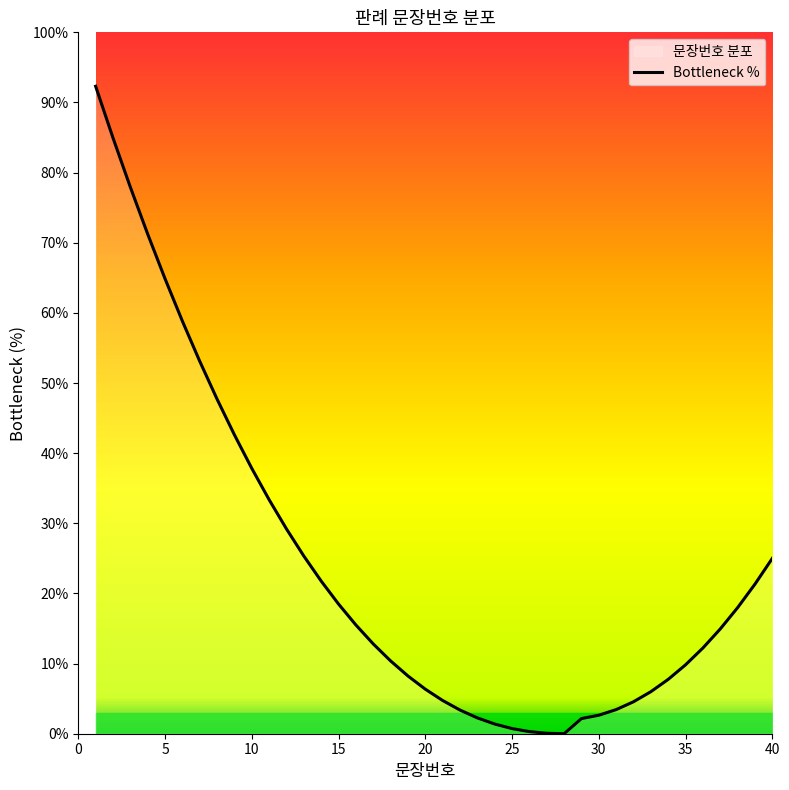

What is the change in value from 10 to 35?

-28.0